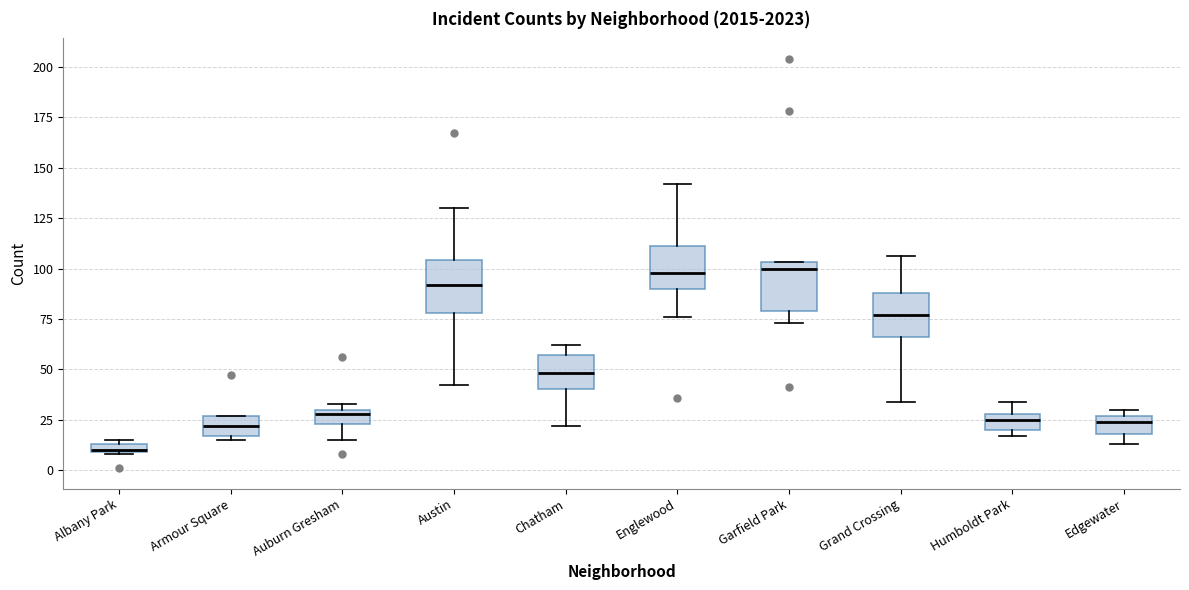

Which box's median line is the lowest?

Albany Park